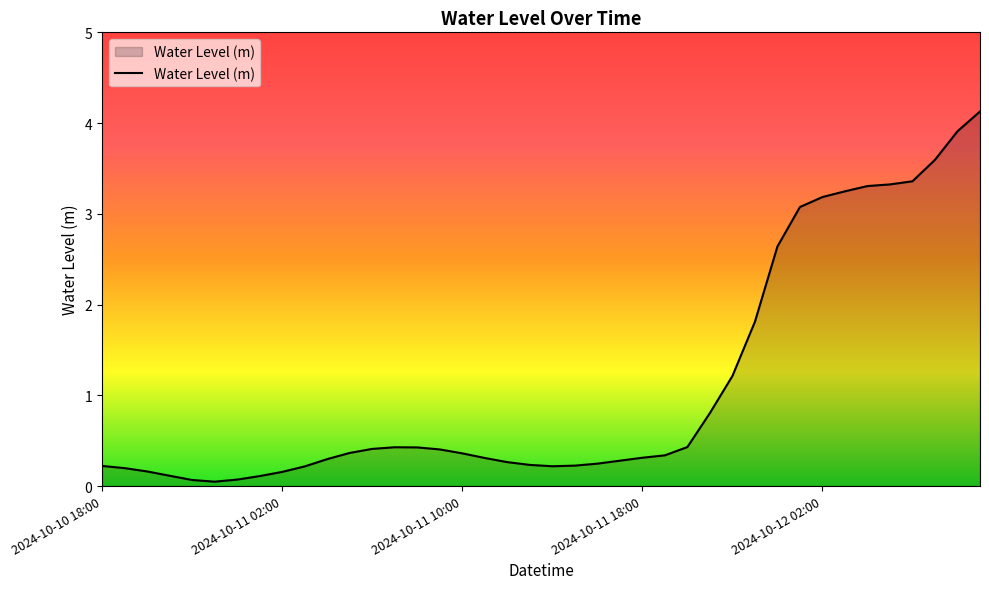

How many lines are shown in the chart?

1